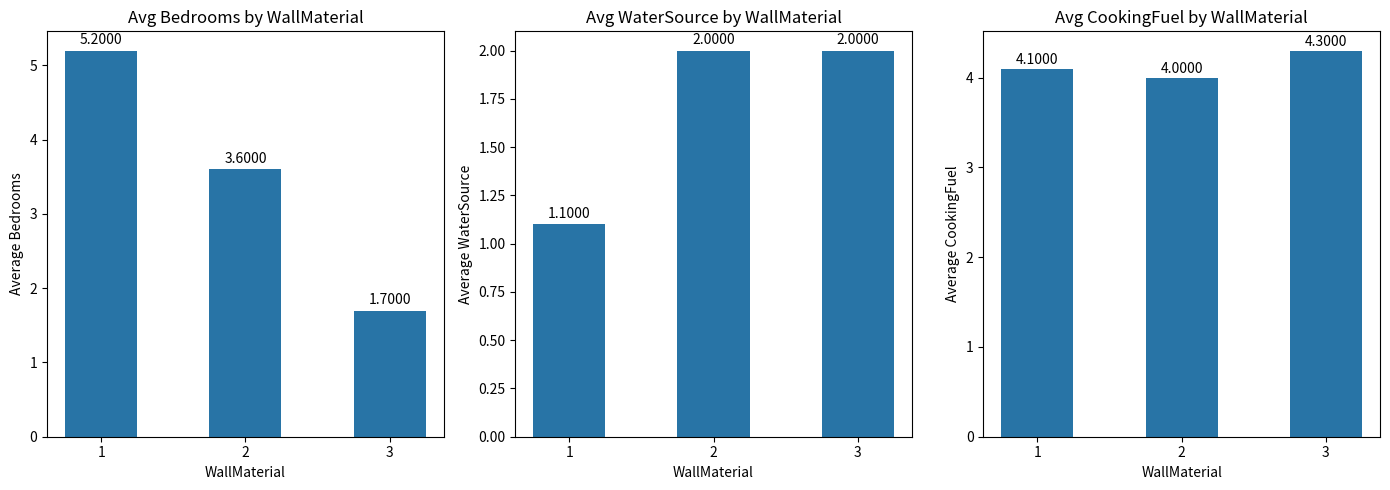

Rank the series by their average value, from highest to lowest.

Average CookingFuel, Average Bedrooms, Average WaterSource